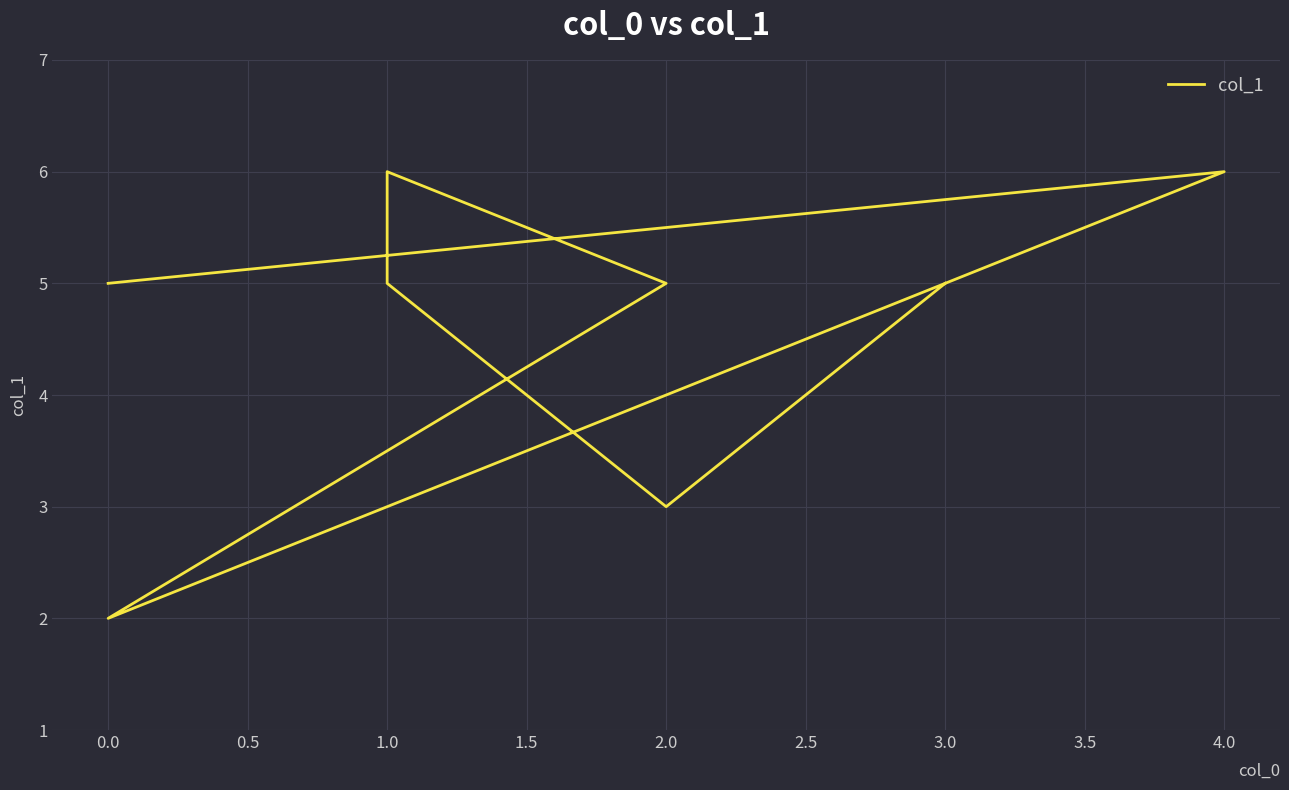

What is the maximum value shown in the chart?

6